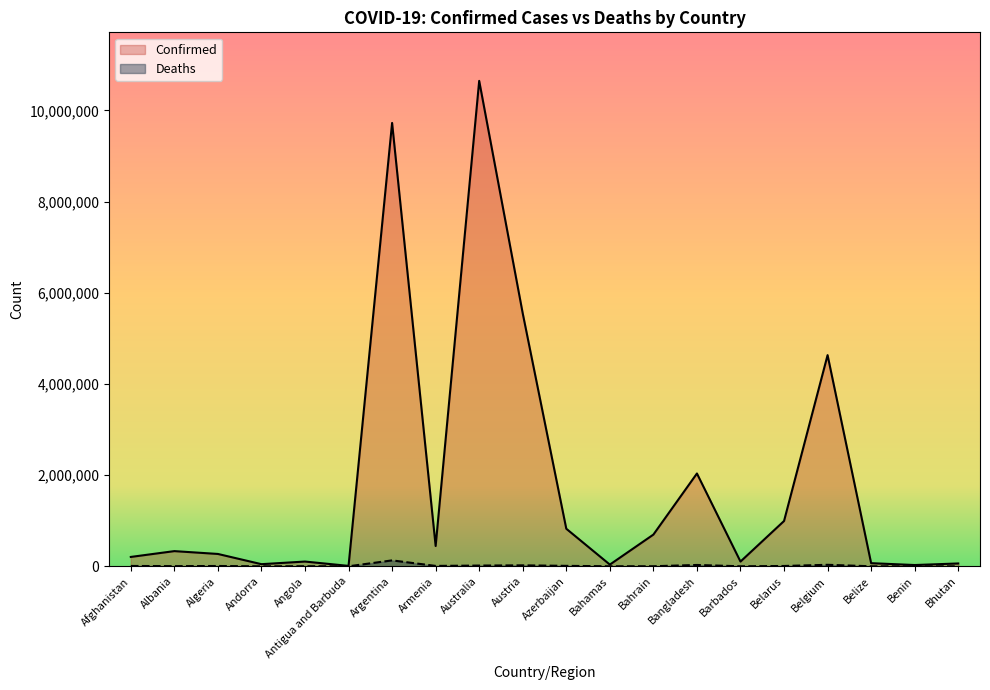

What are all the series names shown in the legend?

Confirmed, Deaths